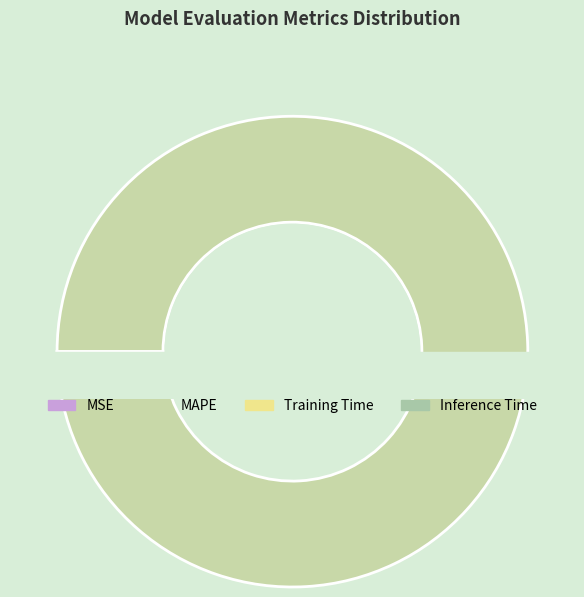

To the nearest percent, what is the combined percentage of Training Time and MAPE?

99%